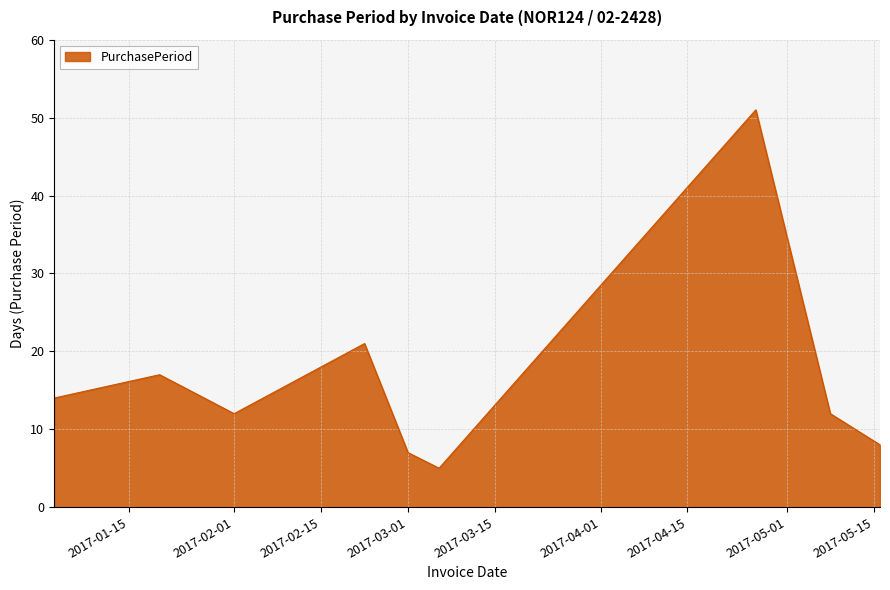

What is the minimum value shown in the chart?

5